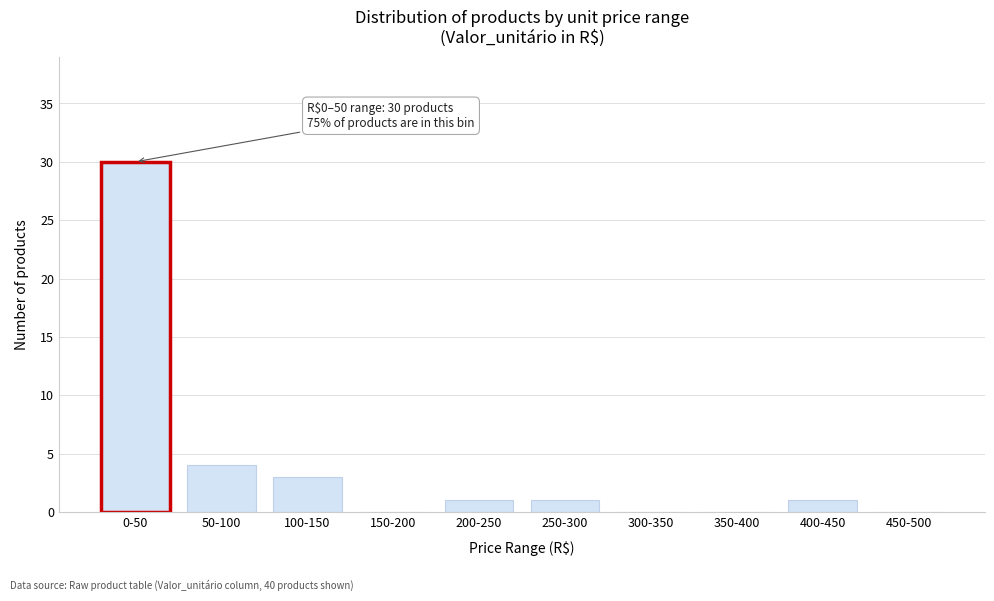

Reading left to right, list all the values displayed in this chart.

0-50=30	50-100=4	100-150=3	150-200=0	200-250=1	250-300=1	300-350=0	350-400=0	400-450=1	450-500=0